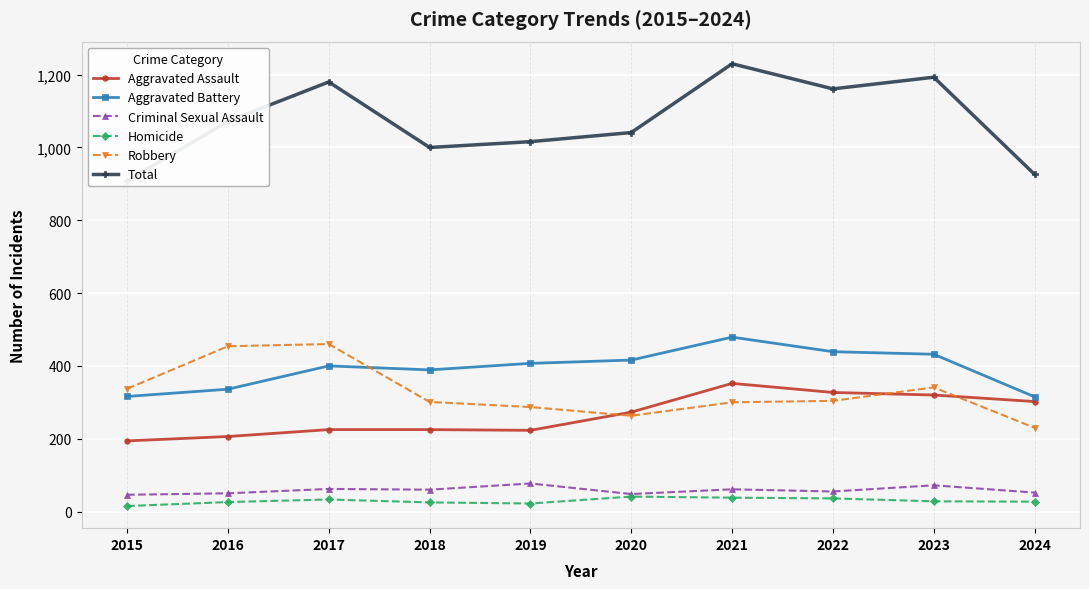

What are all the series names shown in the legend?

Aggravated Assault, Aggravated Battery, Criminal Sexual Assault, Homicide, Robbery, Total